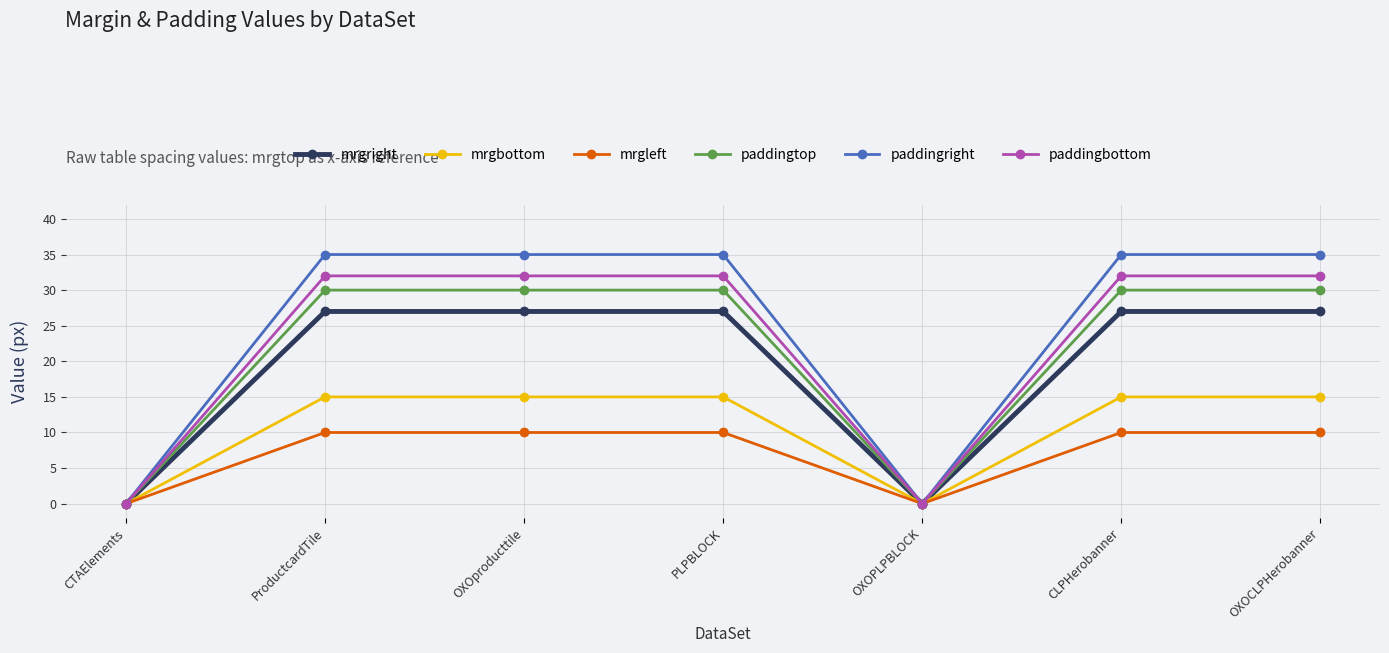

What are all the series names shown in the legend?

mrgright, mrgbottom, mrgleft, paddingtop, paddingright, paddingbottom